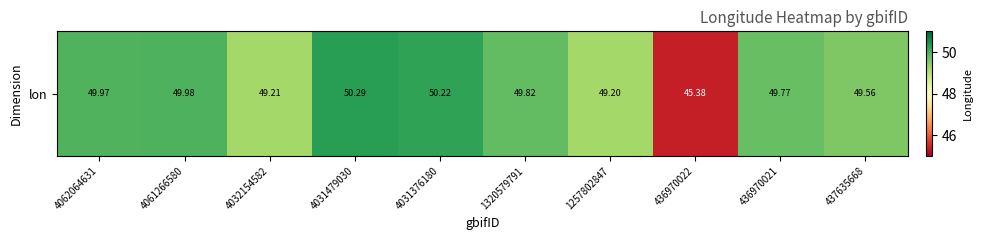

What is the change in value from 4061266580 to 436970021?

-0.2